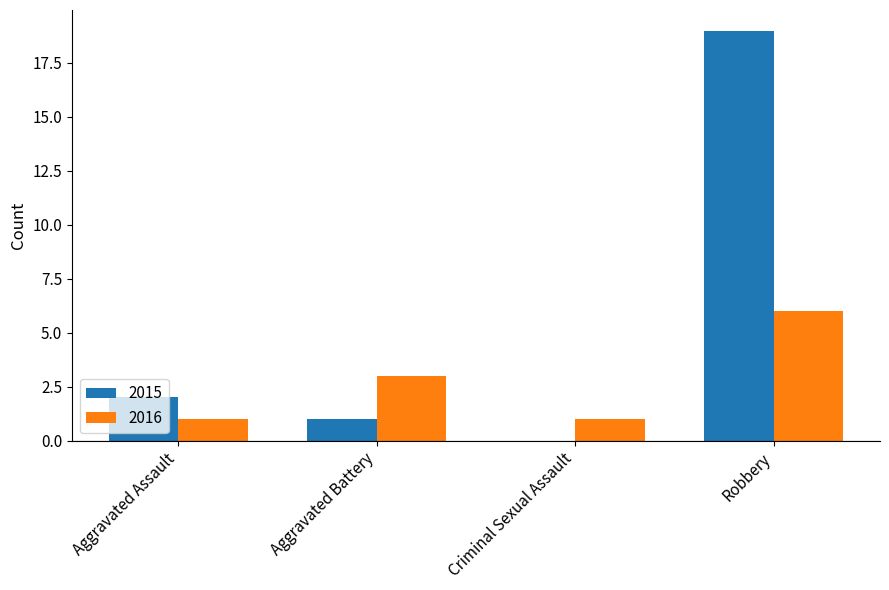

What is the highest value of the 2016 series?

6